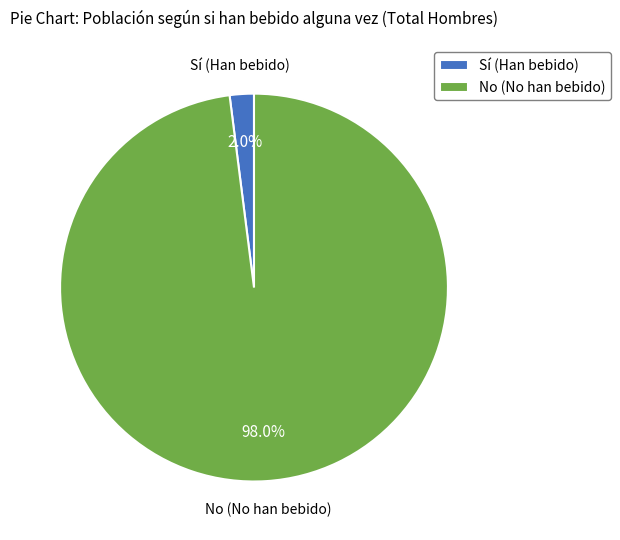

How many segments does this pie chart have?

2